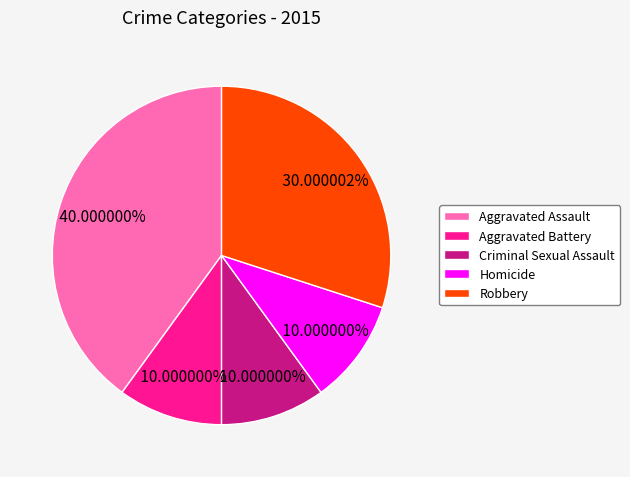

Do Robbery and Aggravated Assault together represent more than half of the pie?

Yes